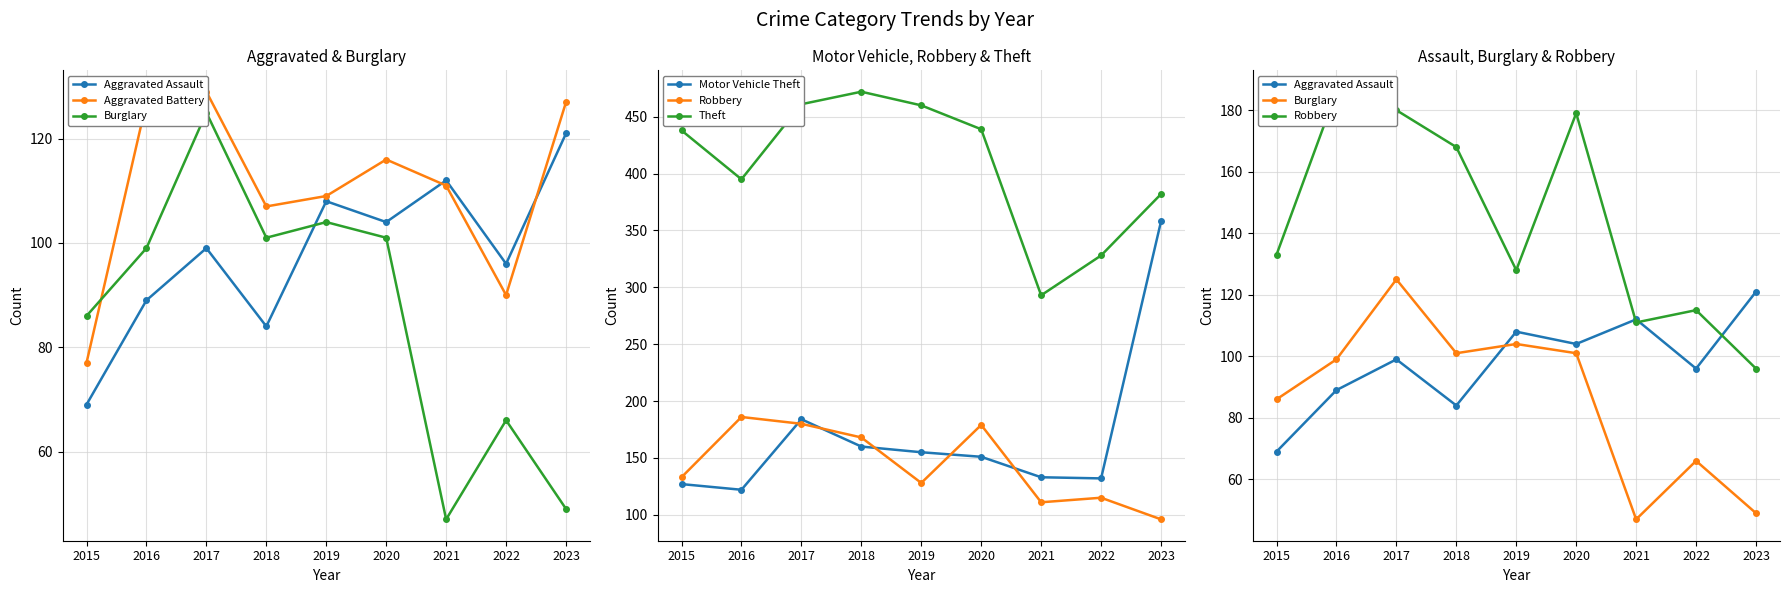

Which series changed the most between 2016 and 2018?

Theft